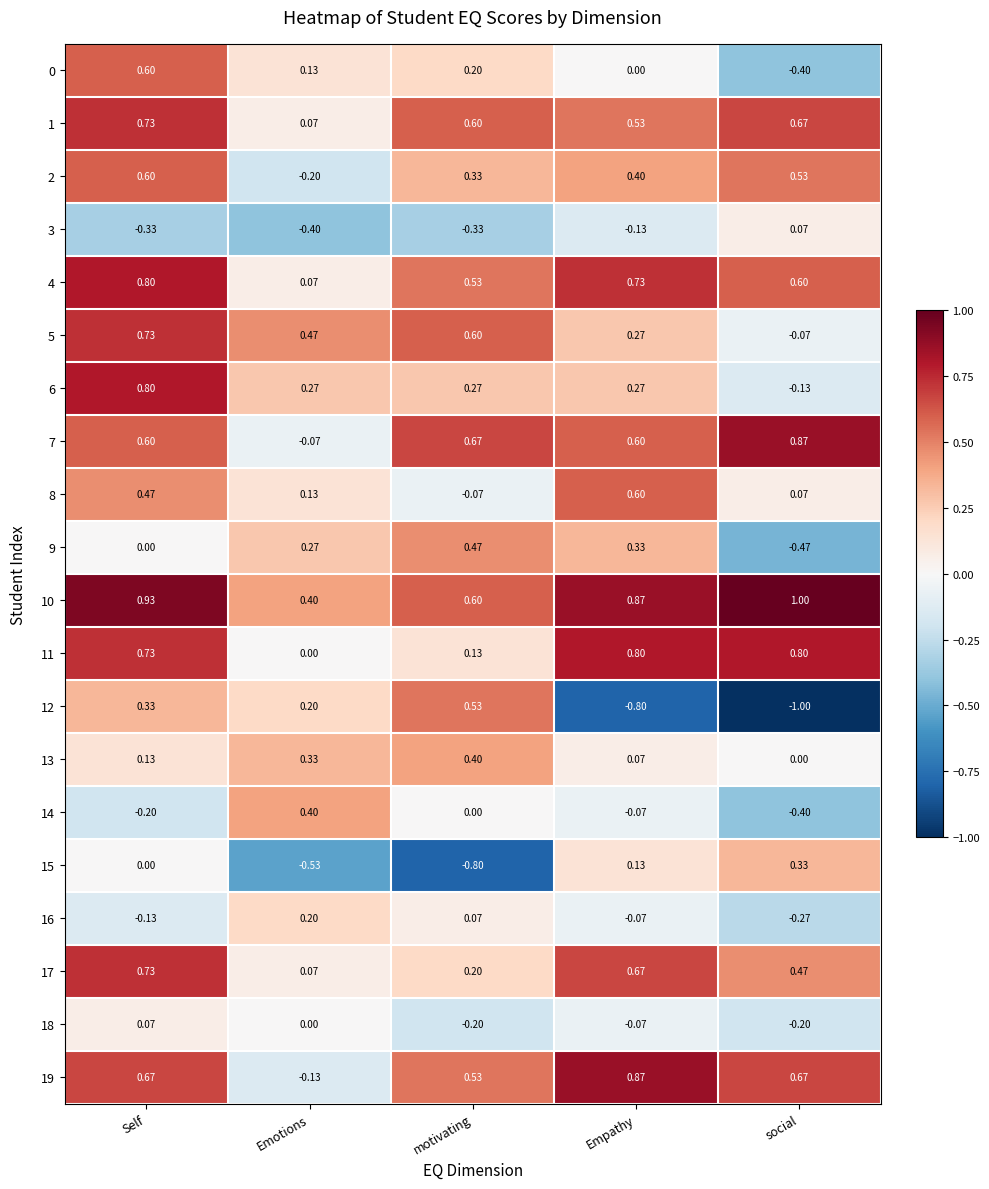

At which category does the chart reach its peak across all series?

social